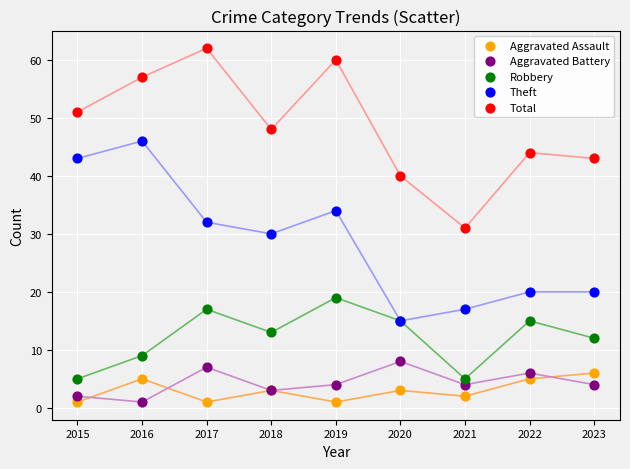

What are all the series names shown in the legend?

Aggravated Assault, Aggravated Battery, Robbery, Theft, Total